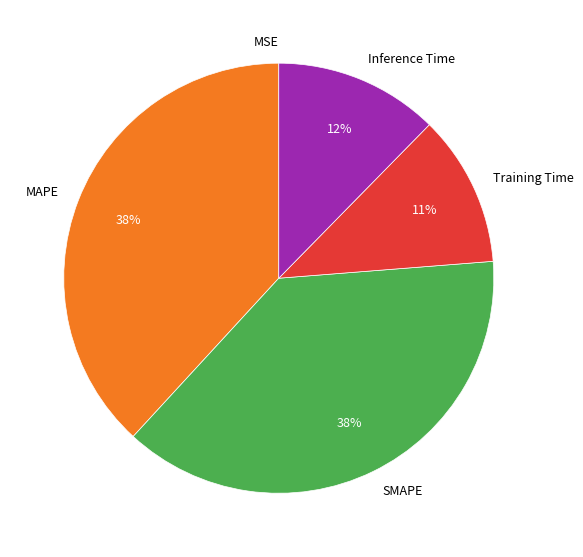

Is the sum of Inference Time and MAPE greater than half?

Yes